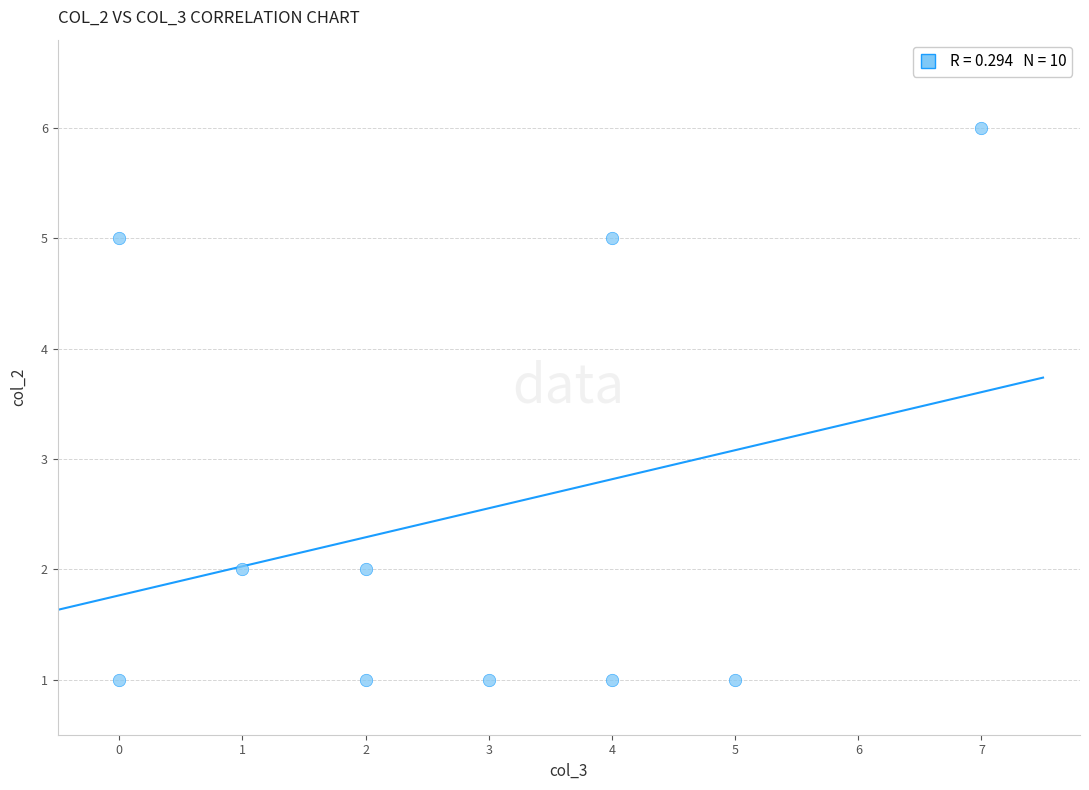

What is the range of X values (max minus min)?

7